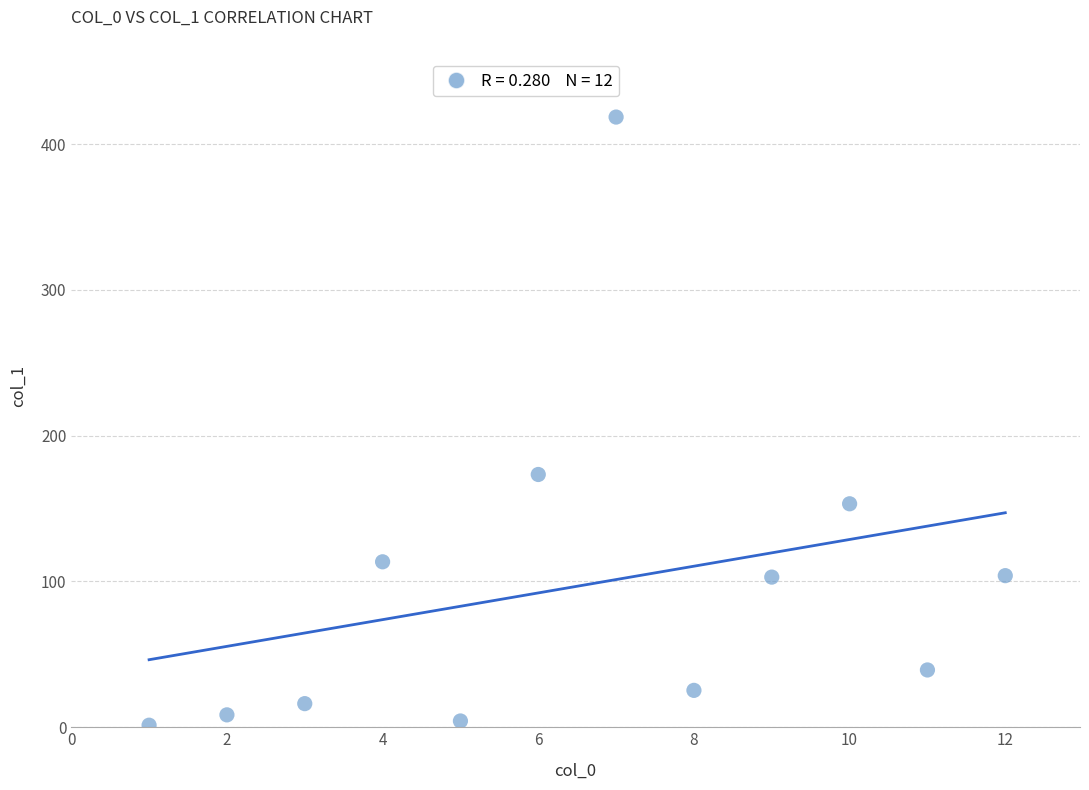

What Y value in the scatter plot is closest to 210?

173.4